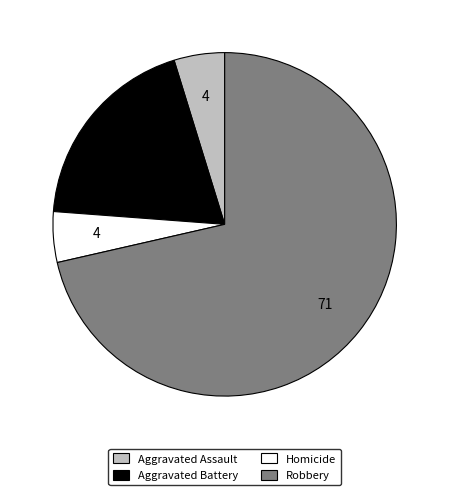

The Aggravated Assault slice represents 5% of the pie. True or false?

True